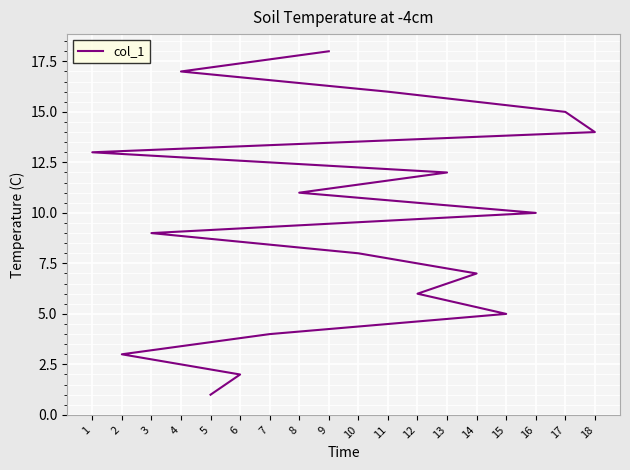

What is the difference between the values at 16 and 12?

4